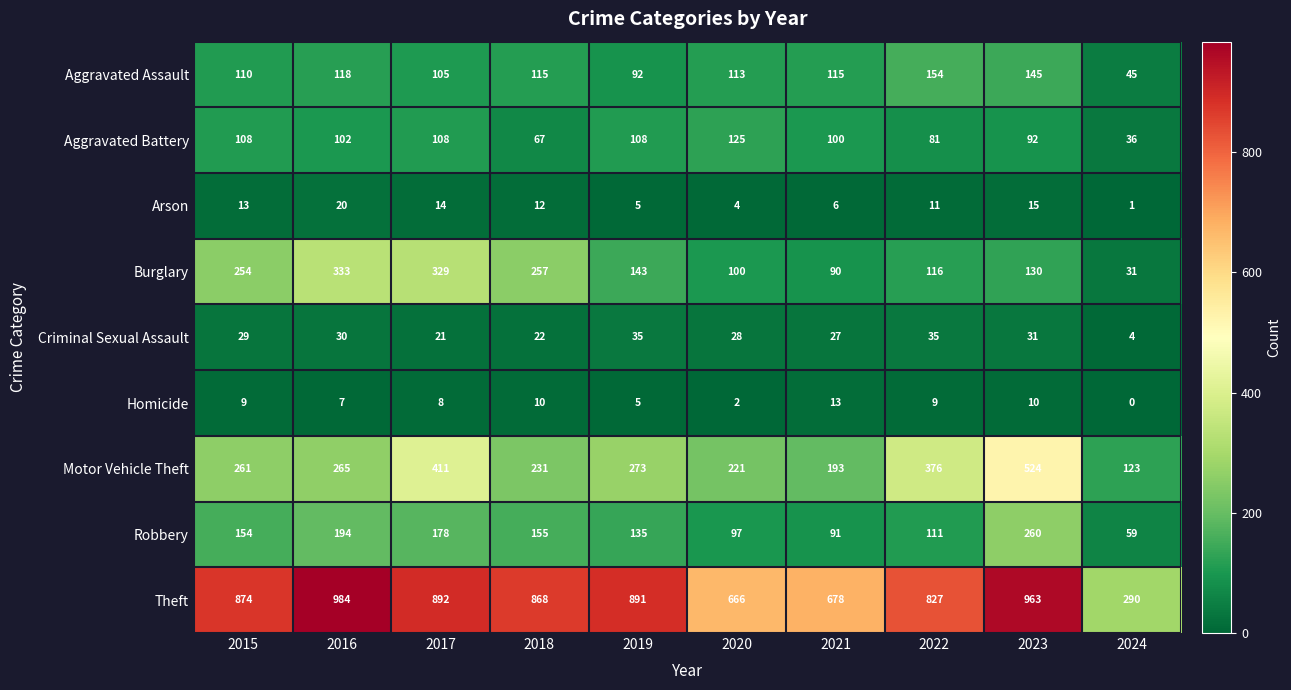

At how many categories does at least one series exceed 529?

9